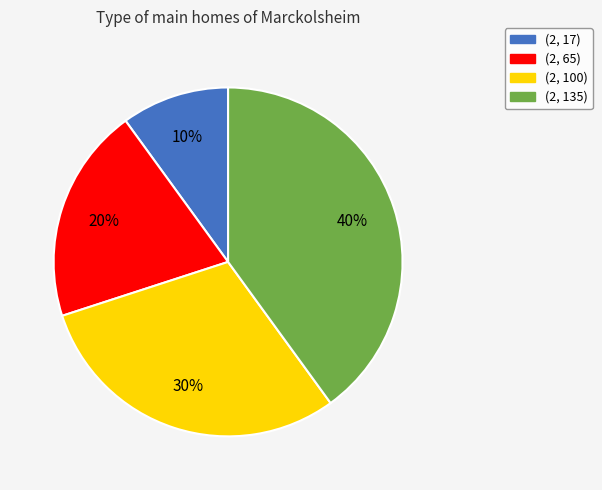

The (2, 17) slice represents 1% of the pie. True or false?

False